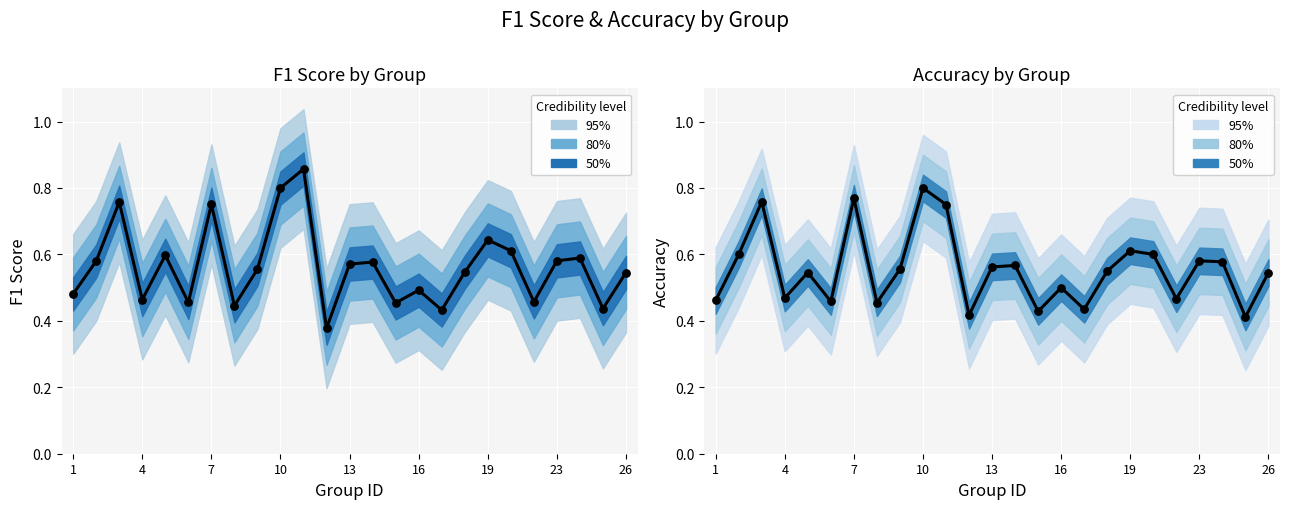

What is the total value across all series at 13?

1.1